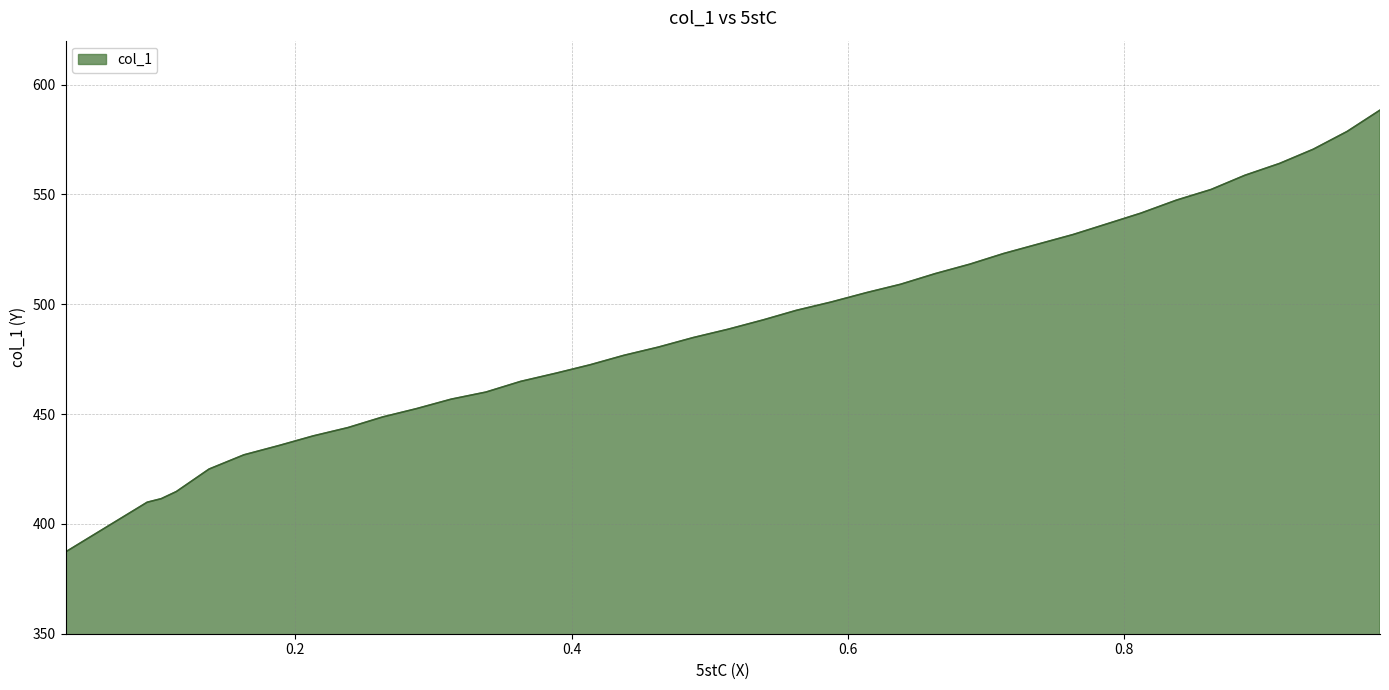

What is the sum of the values at 0.5626 and 0.4132?

969.6